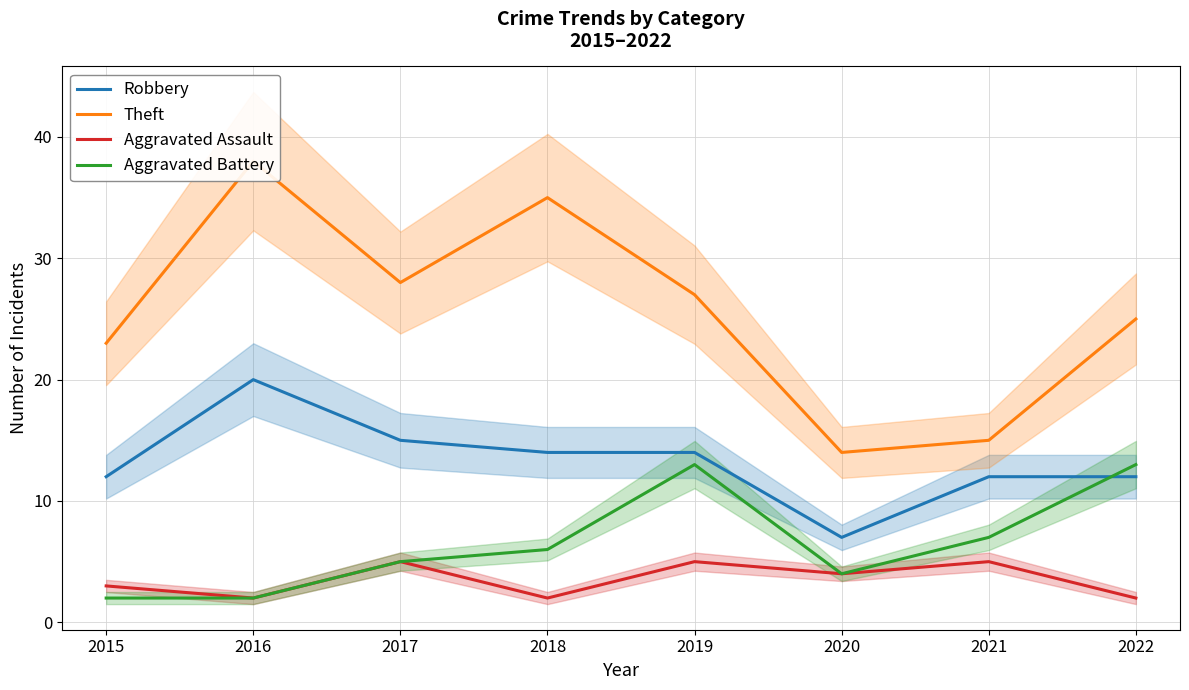

Rank the series at 2019 from lowest to highest value.

Aggravated Assault, Aggravated Battery, Robbery, Theft